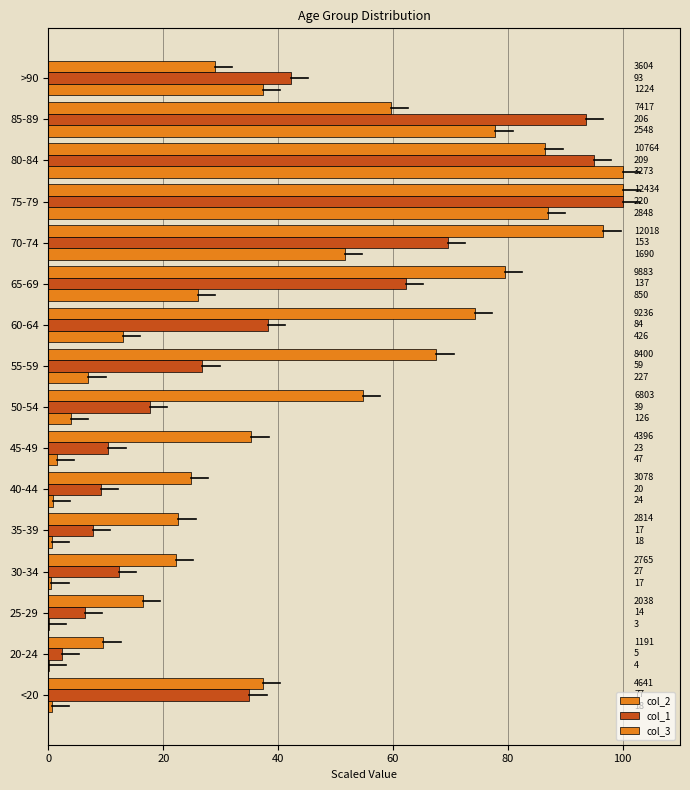

Does the chart contain any negative values?

No